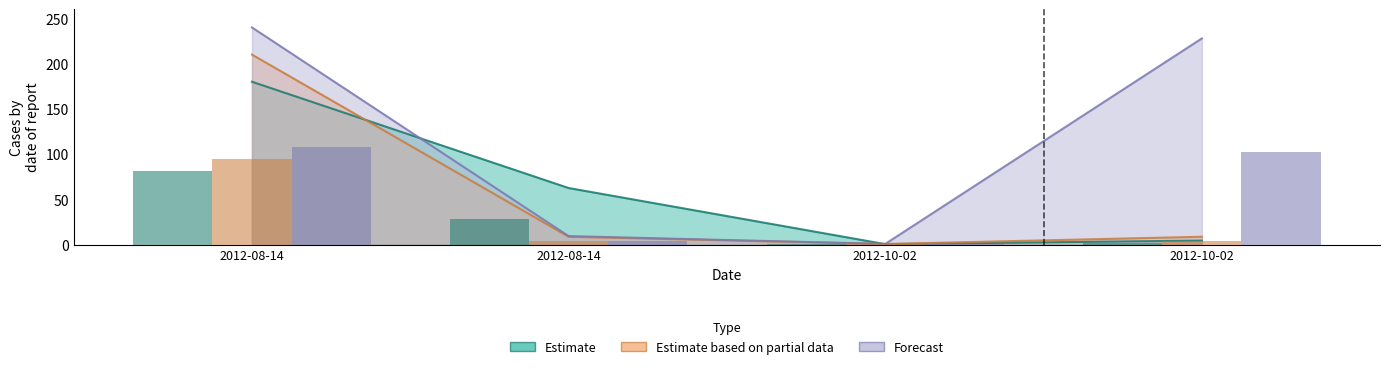

What is the label of the 3rd bar from the left?

2012-10-02